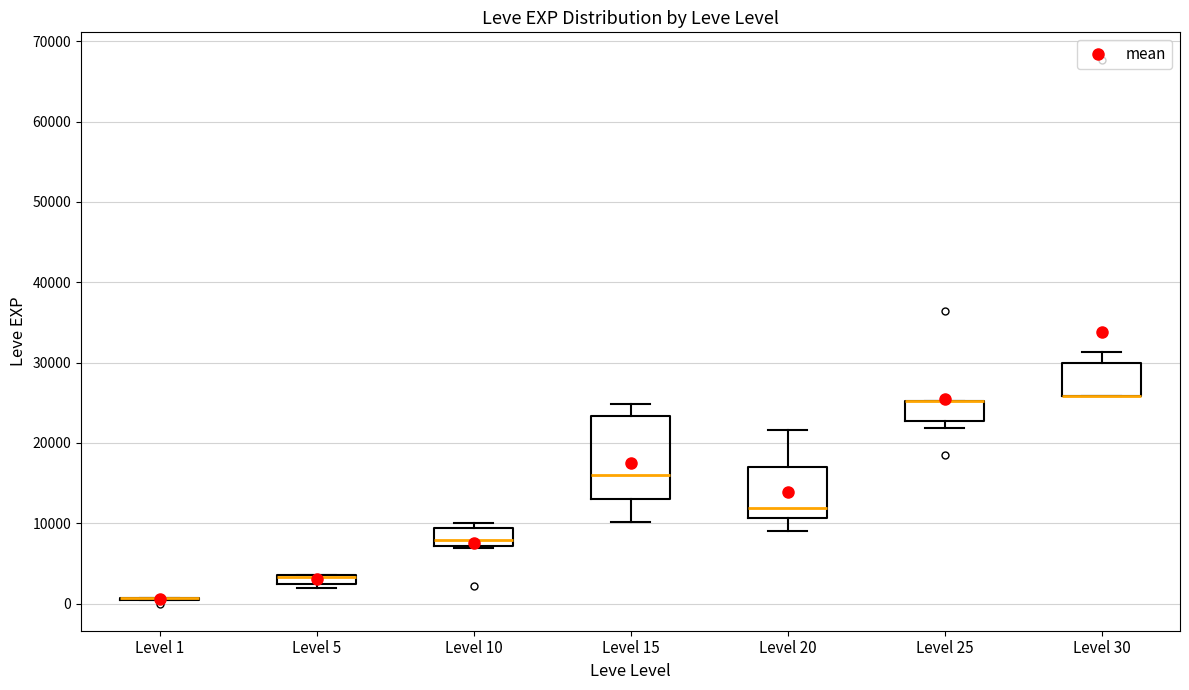

Which box is the tallest, from its lower edge to its upper edge?

Level 15